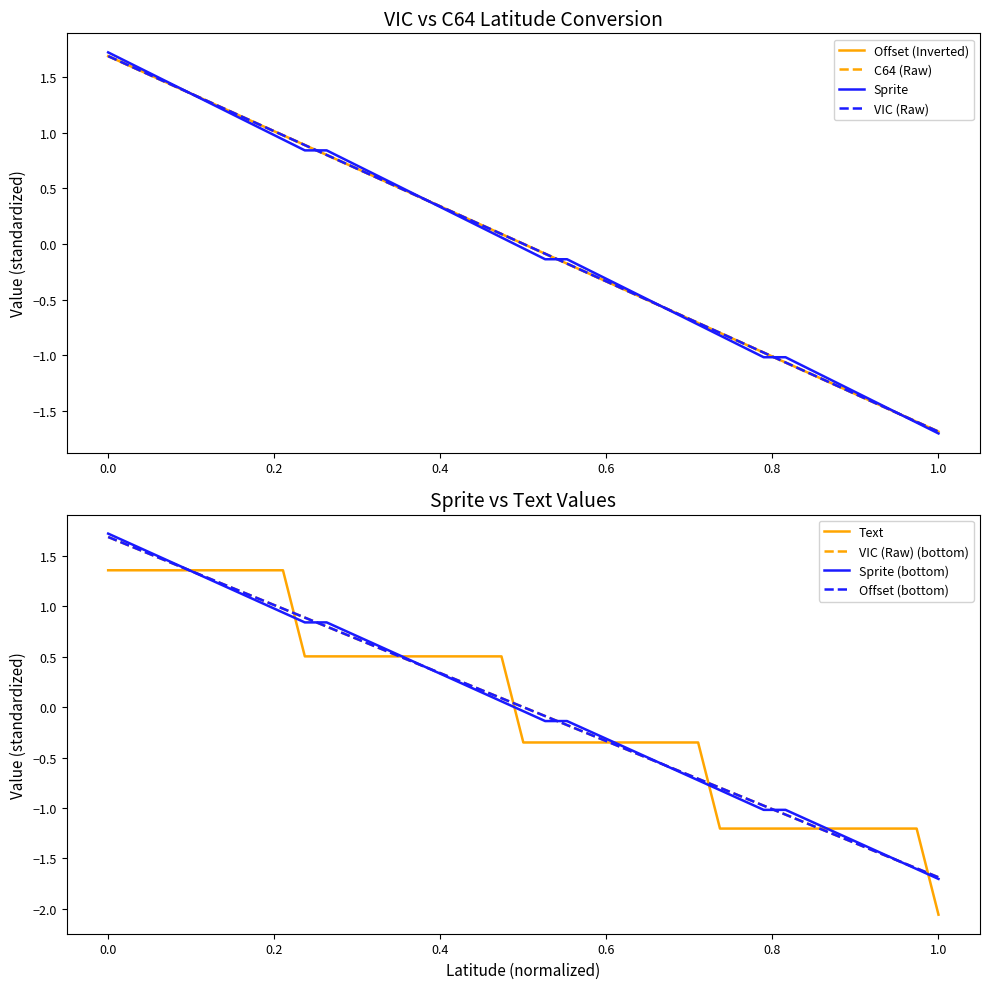

What is the value of the C64 (Raw) point at the 30th from the left?

-0.9